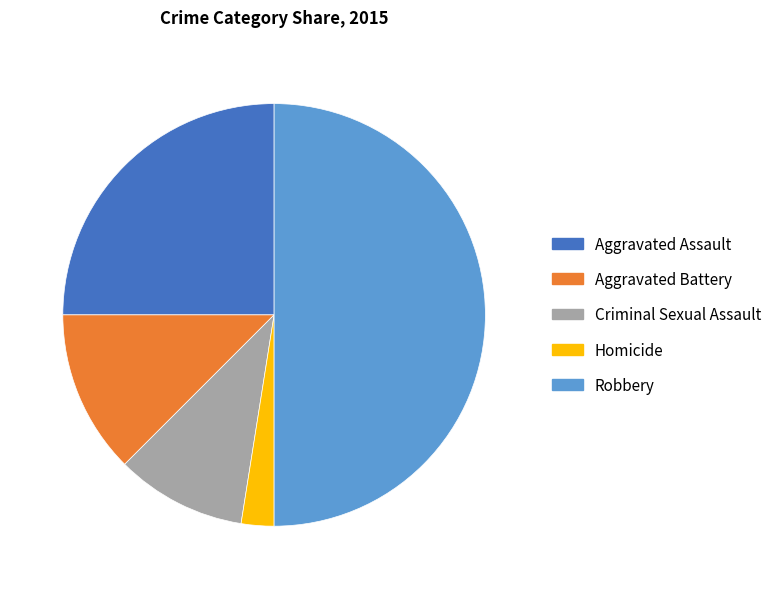

Rank the categories by value from lowest to highest.

Homicide, Criminal Sexual Assault, Aggravated Battery, Aggravated Assault, Robbery